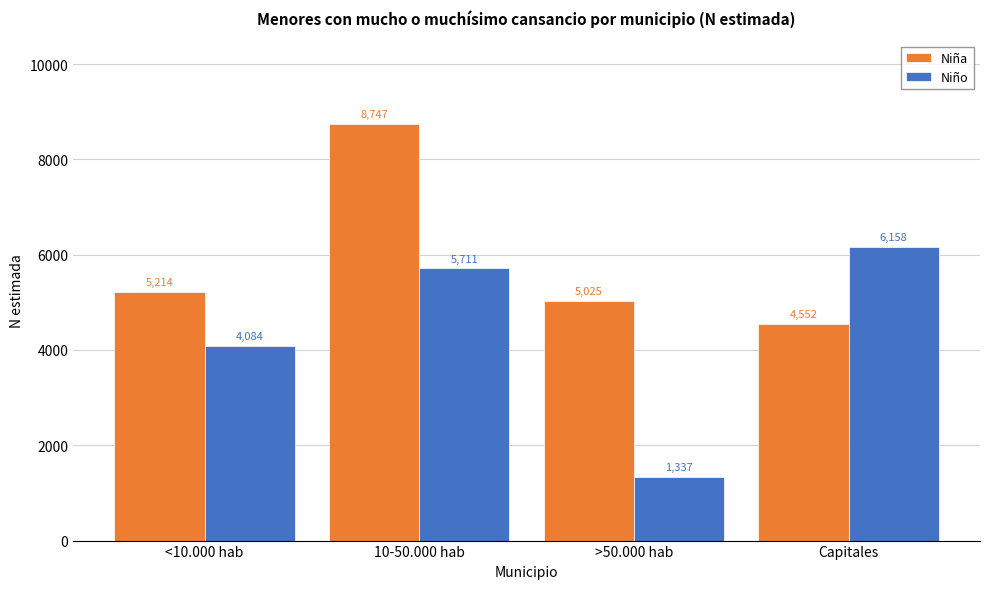

Reading left to right, transcribe all the data shown in this chart.

Niña: 5214	8747	5025	4552
Niño: 4084	5711	1337	6158